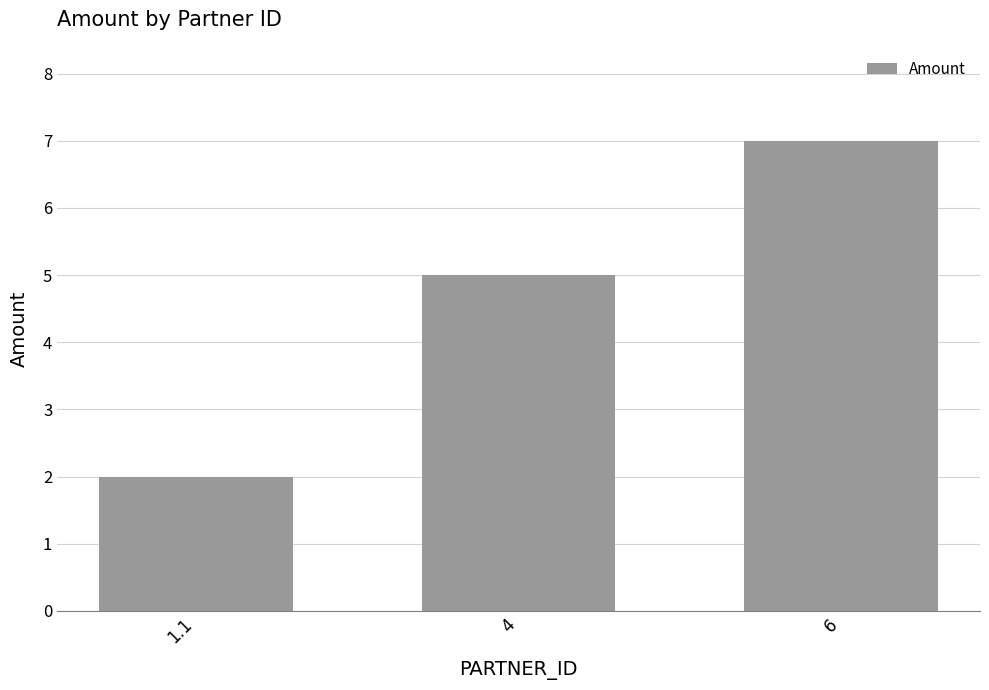

Is it true that the value at 1.1 is 1?

False